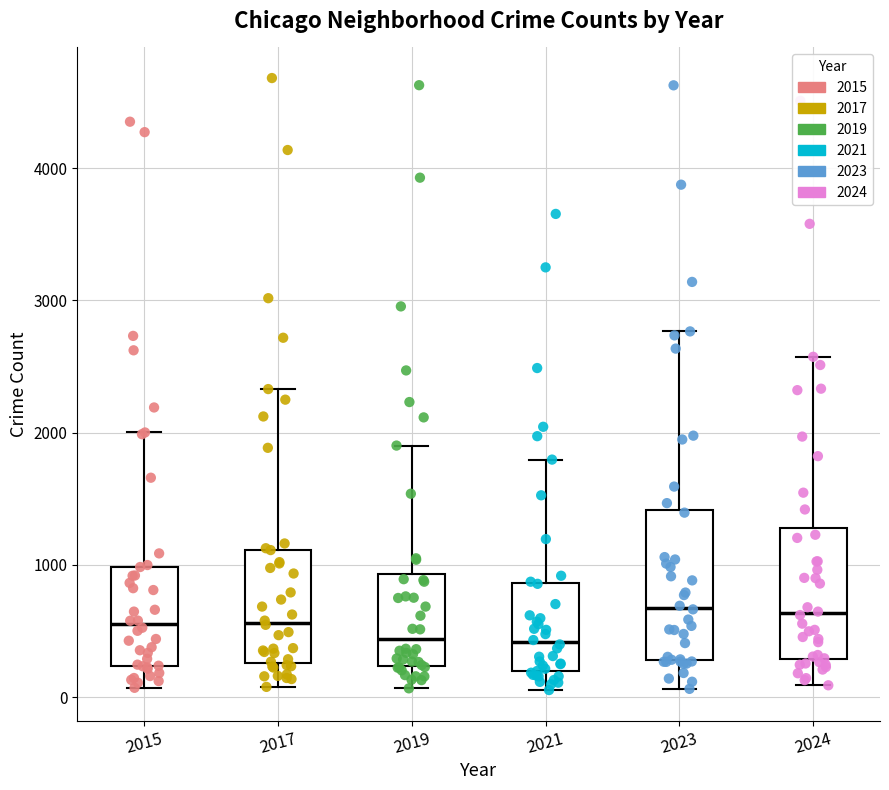

Comparing the boxes themselves (not the whiskers), which one is the tallest?

2023